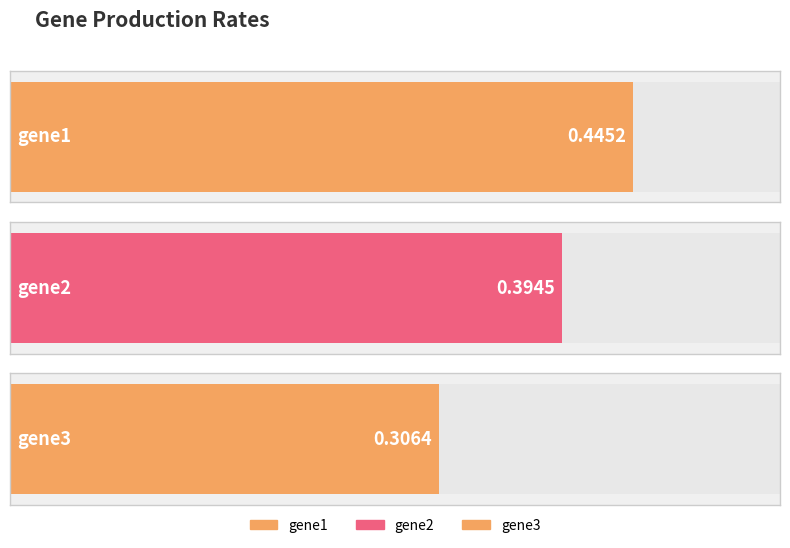

Rank the categories by value from lowest to highest.

gene3, gene2, gene1